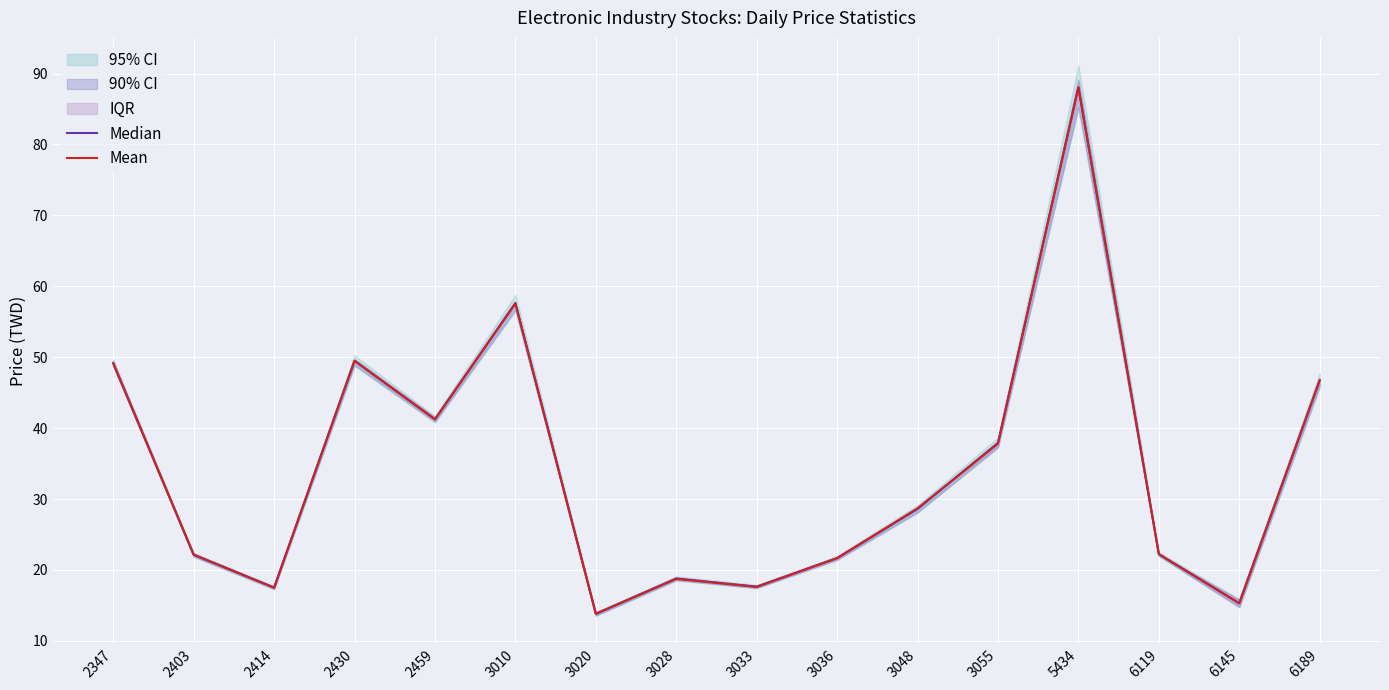

At which category is the sum across all series the highest?

5434